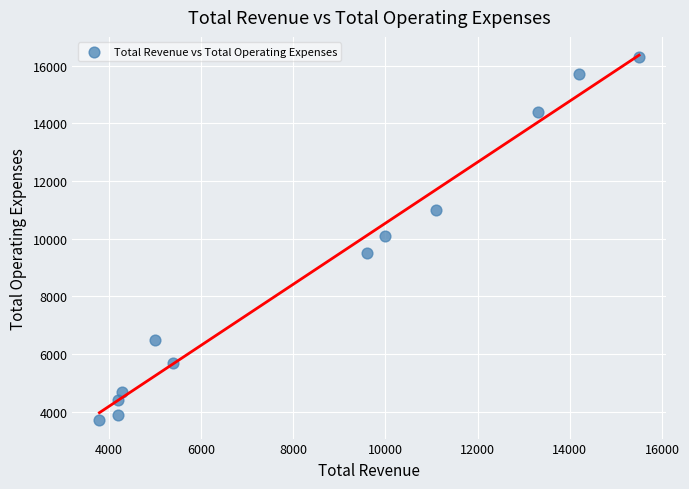

What is the range of X values (max minus min)?

11700